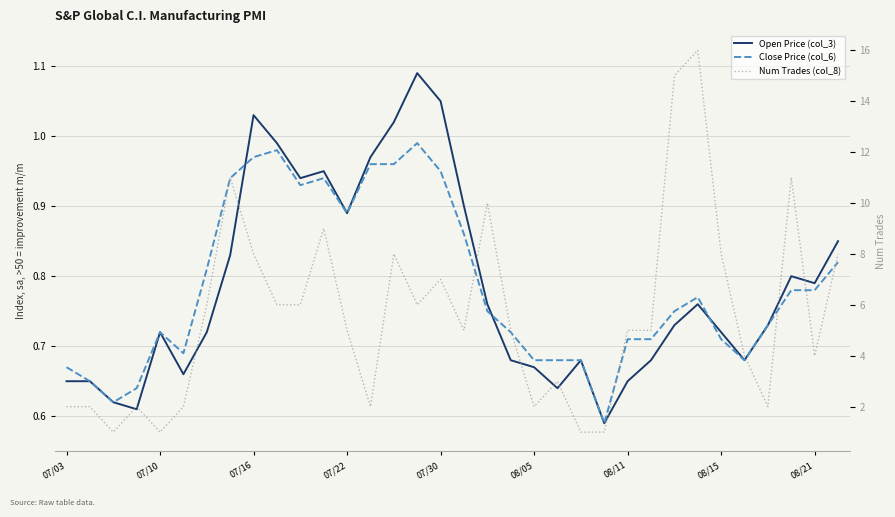

What is the maximum value for Open Price (col_3)?

1.1